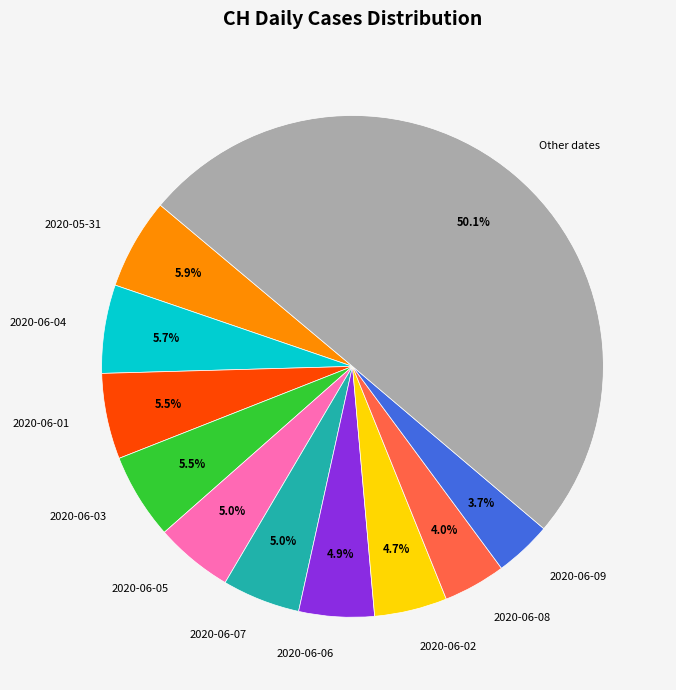

Count the number of slices in the pie.

11